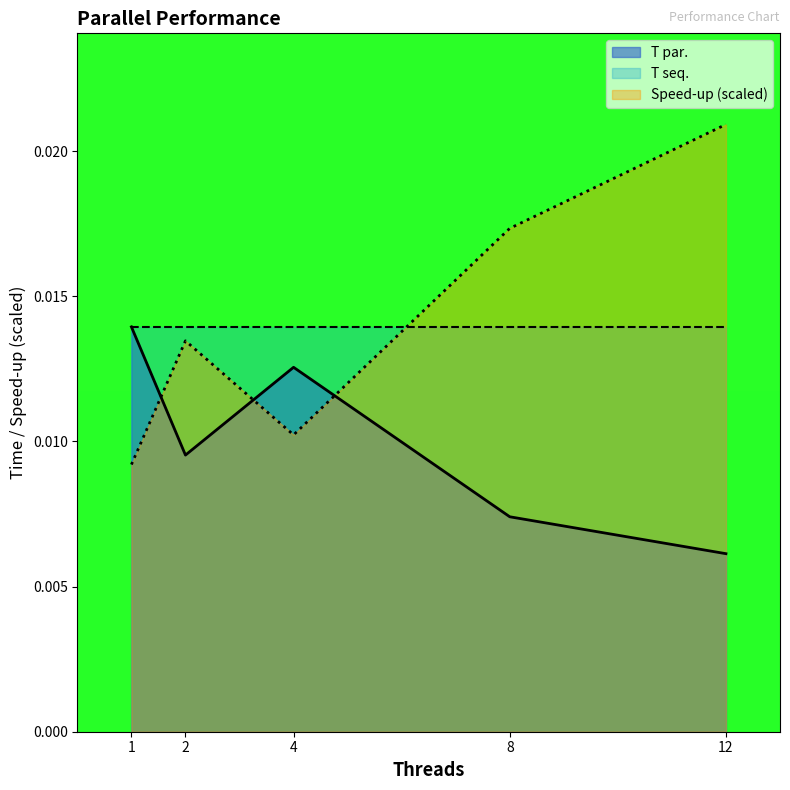

Where do T par. and Speed-up first cross each other?

1 and 2